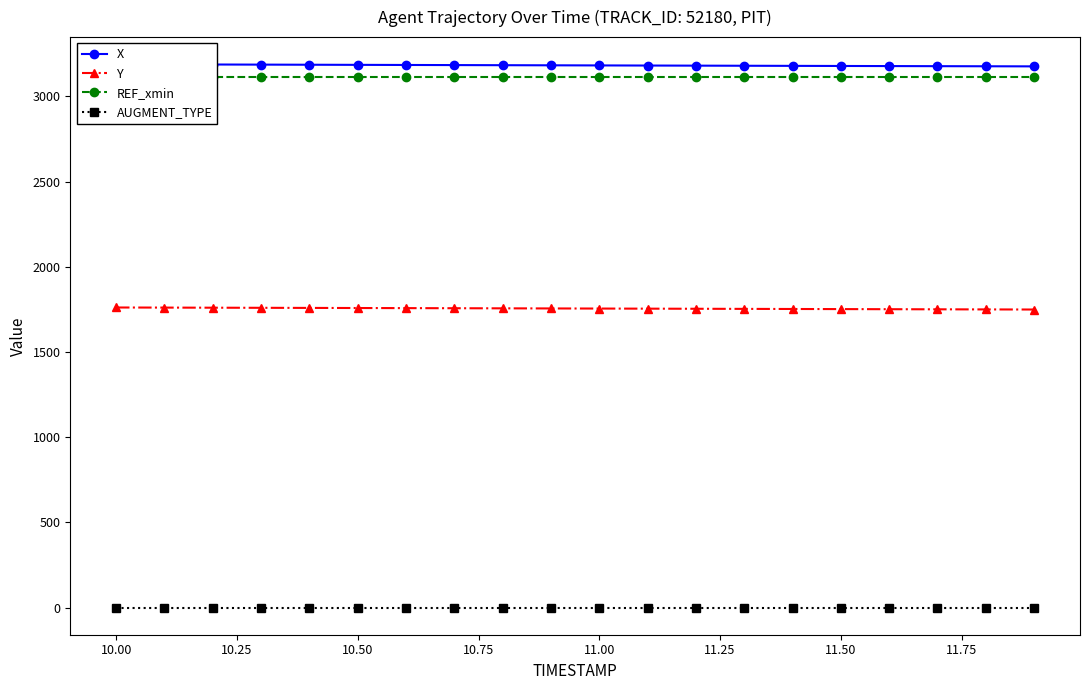

How many categories are shown in the chart?

20